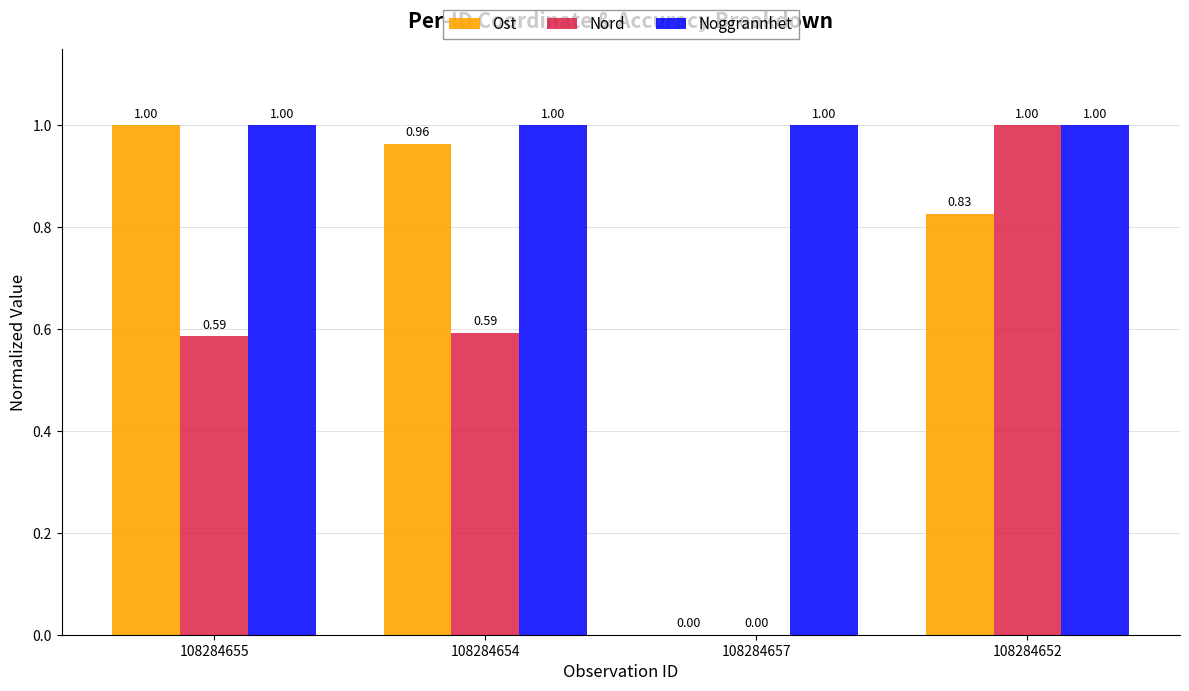

The value of Nord at 108284655 is 0.2. True or false?

False